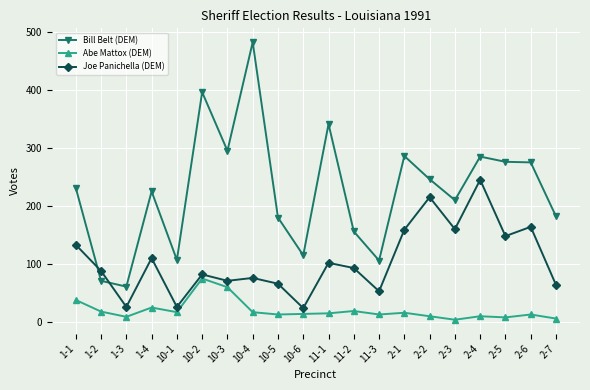

Which series has the largest total across all categories?

Bill Belt (DEM)